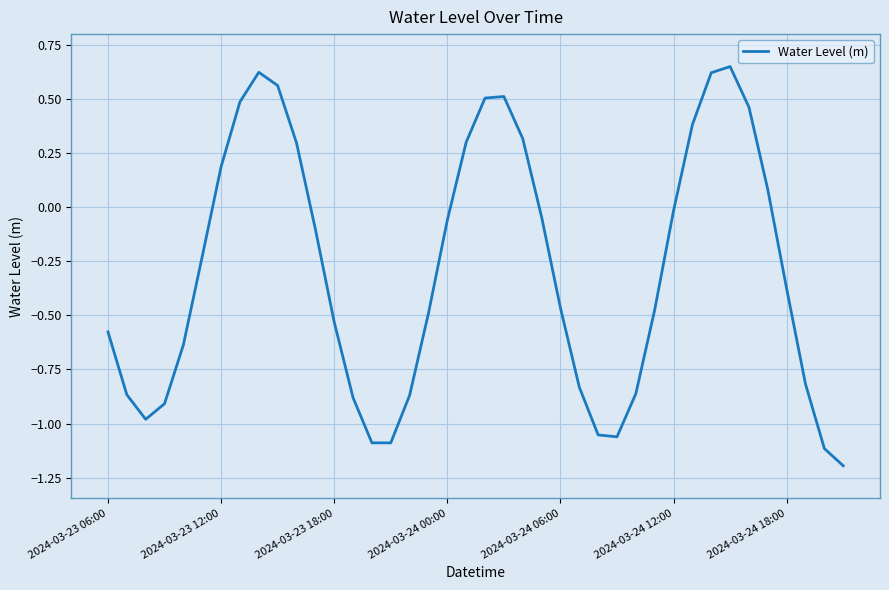

What is the minimum value shown in the chart?

-1.2